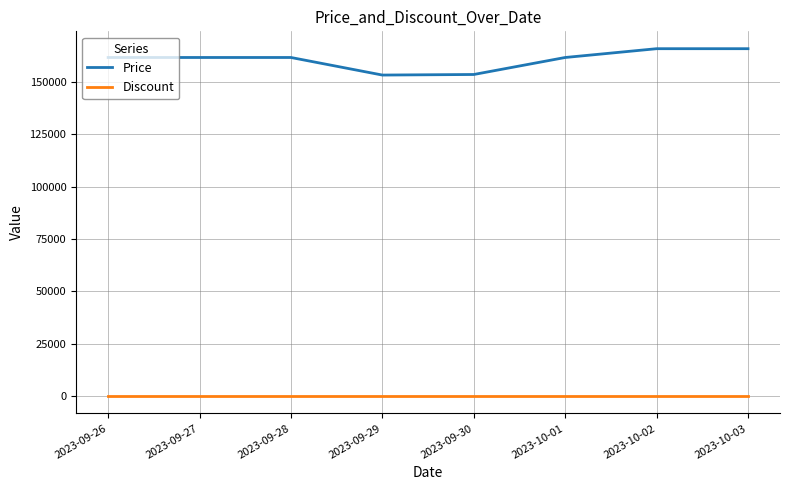

True or false: Discount and Price intersect in this chart.

False